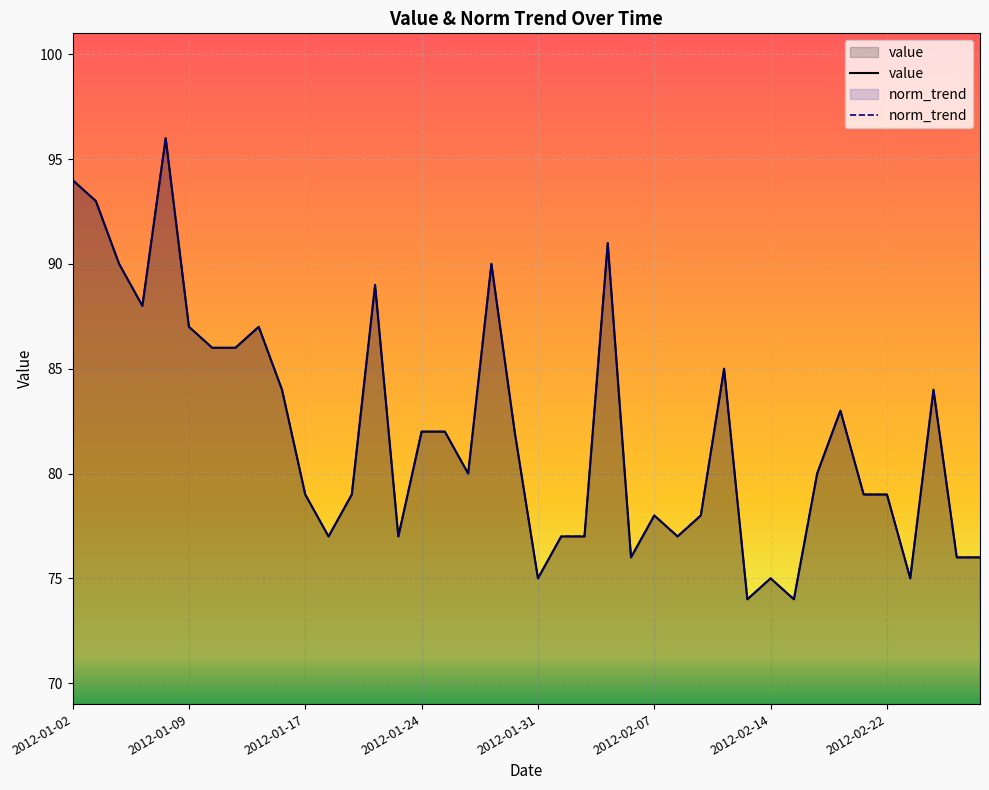

The value series shows 87 at 2012-01-12. True or false?

True